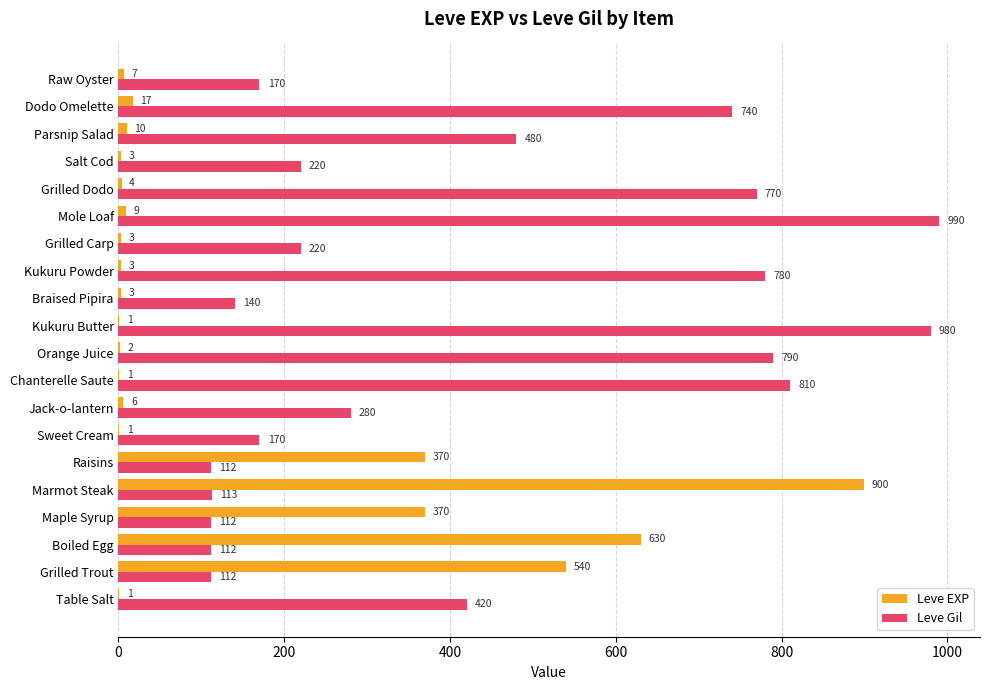

The Leve Gil series shows 112 at Maple Syrup. True or false?

True